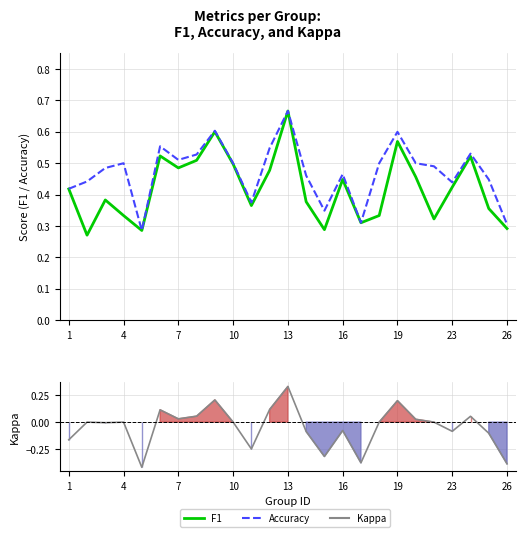

What is the average value of the f1 series?

0.4